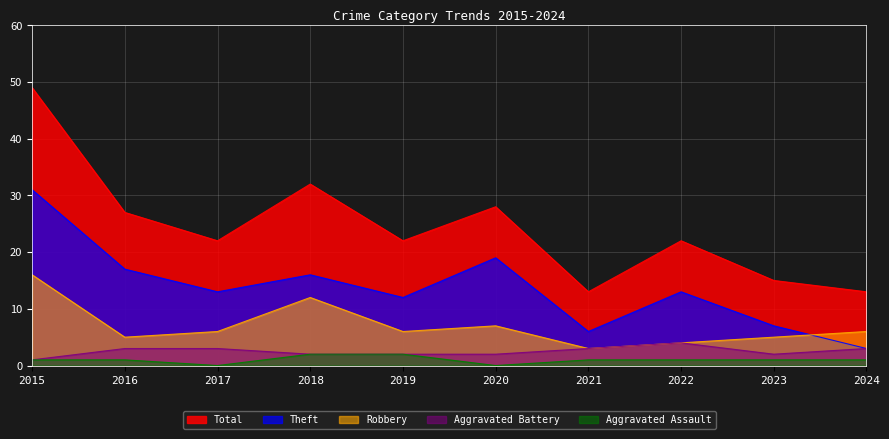

The value of Theft at 2022 is 13. True or false?

True